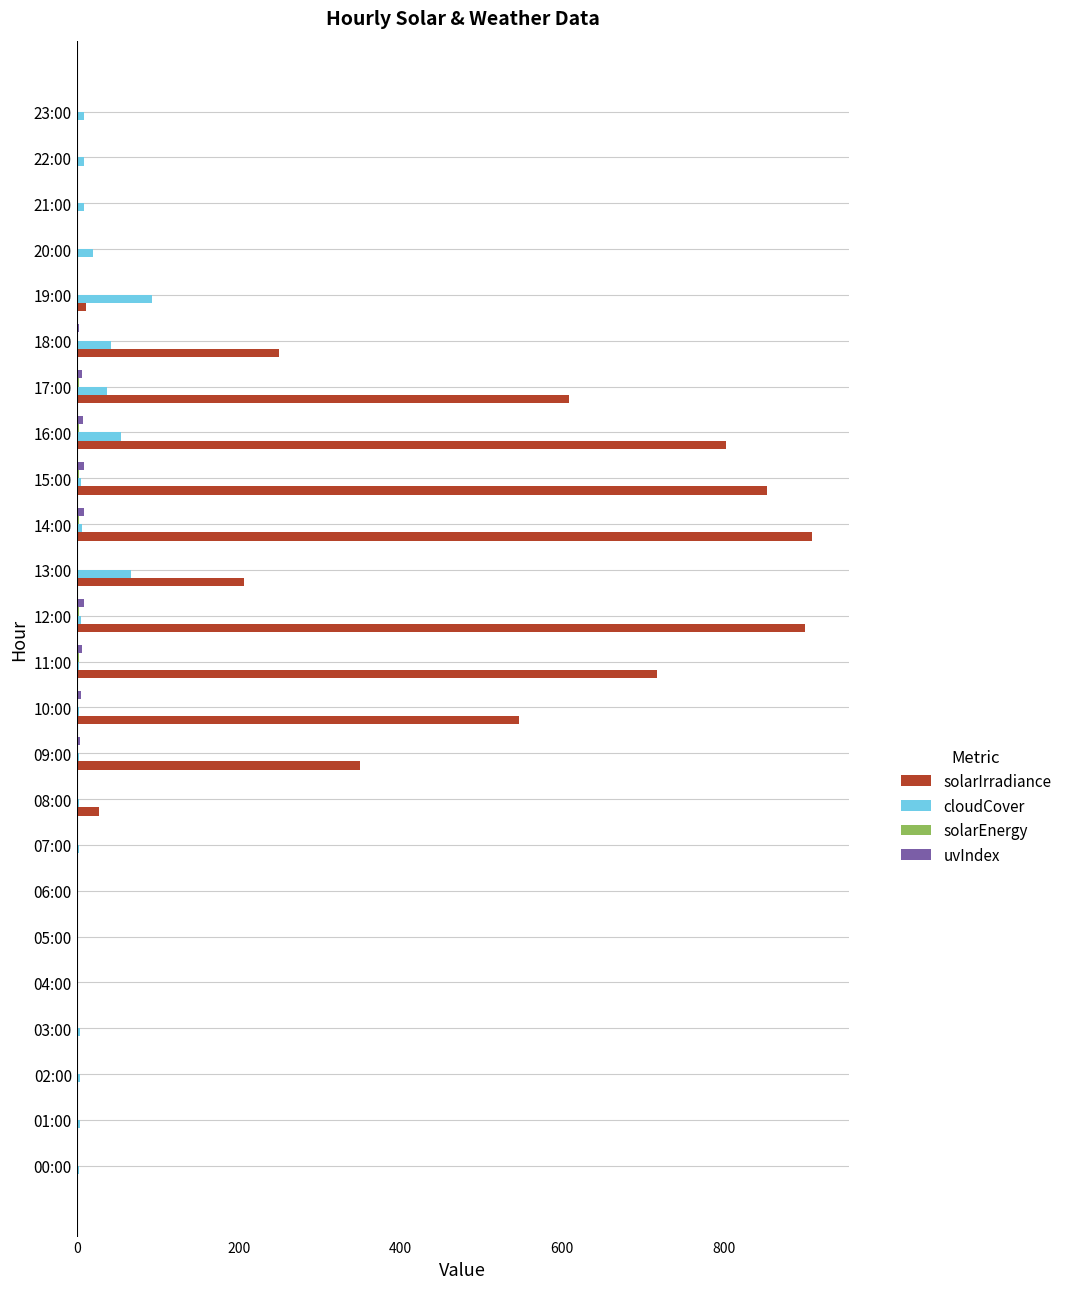

True or false: solarIrradiance has a value of 427.1 at 05:00.

False